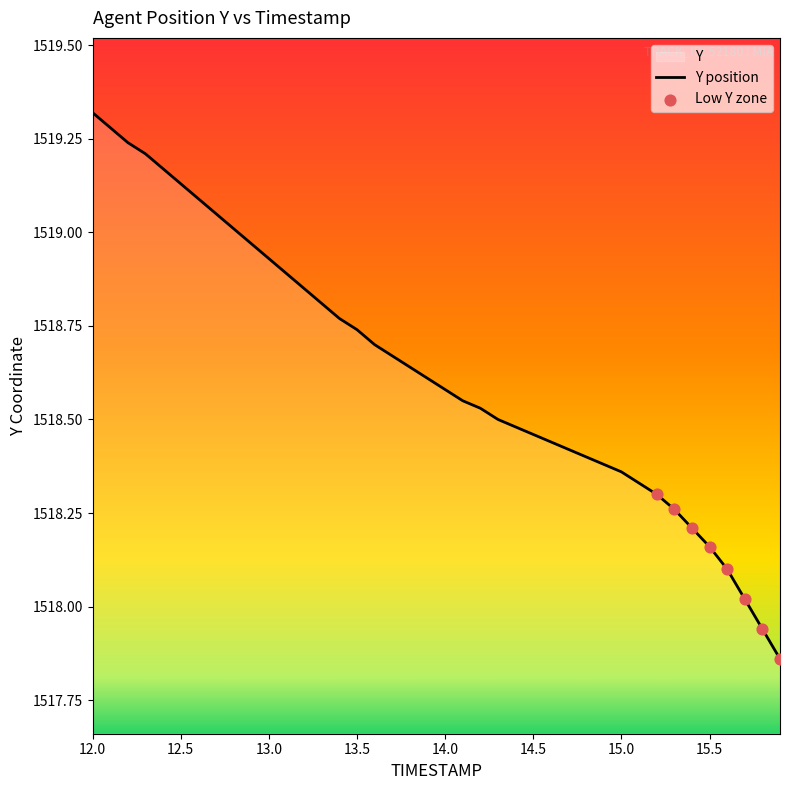

What is the ratio of the value at 13.6 to the value at 13.4?

1.0